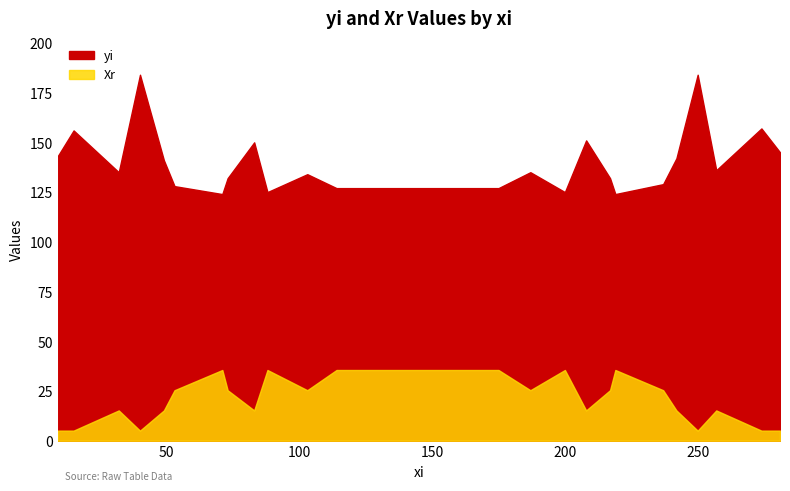

Is the value of yi at 32 greater than the value of Xr at 103?

Yes